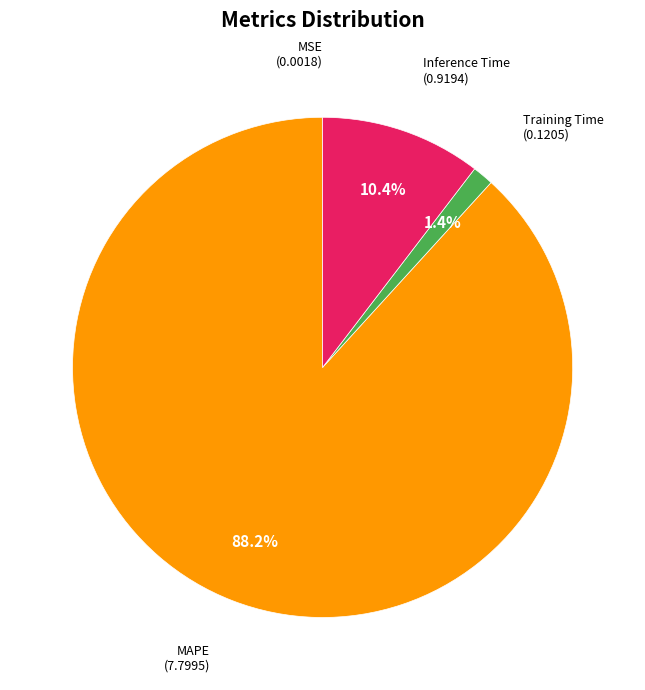

Does any single category account for the majority?

Yes